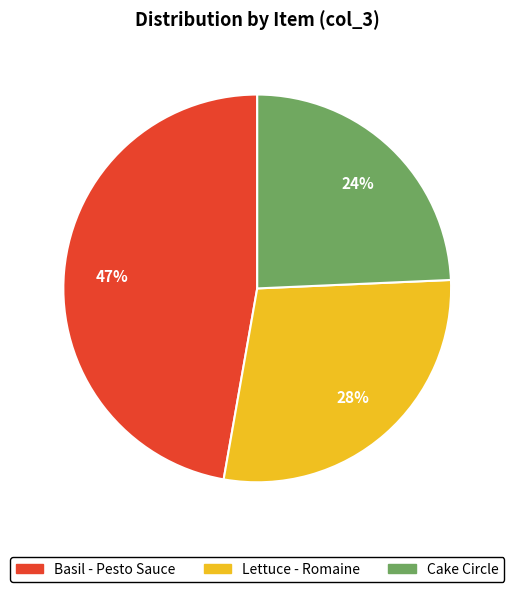

How many slices are in this pie chart?

3